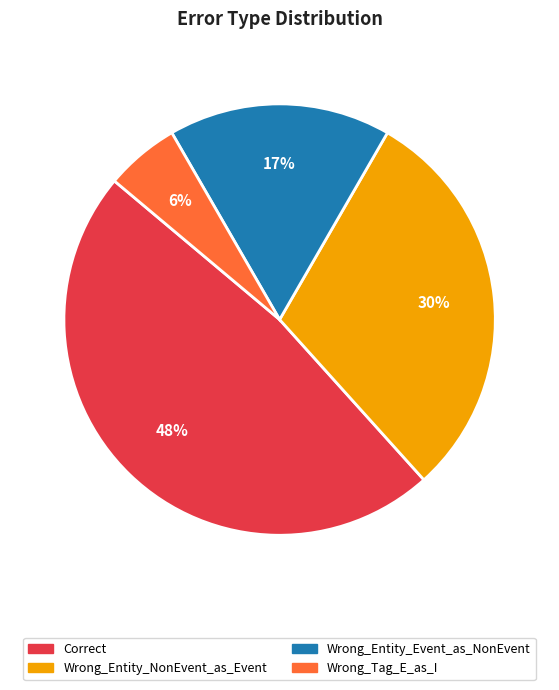

To the nearest percent, what is the average slice percentage?

25%